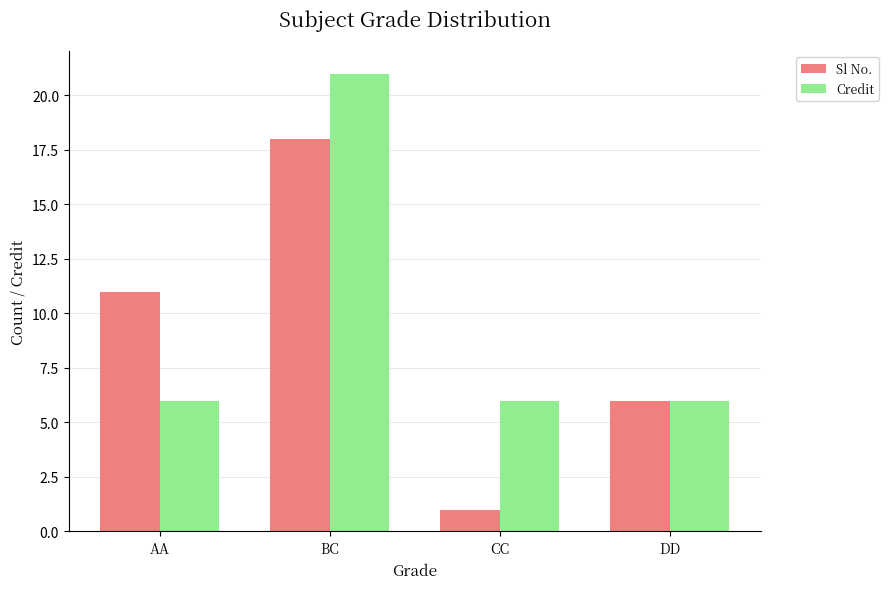

Which series has the widest spread of values?

Sl No.